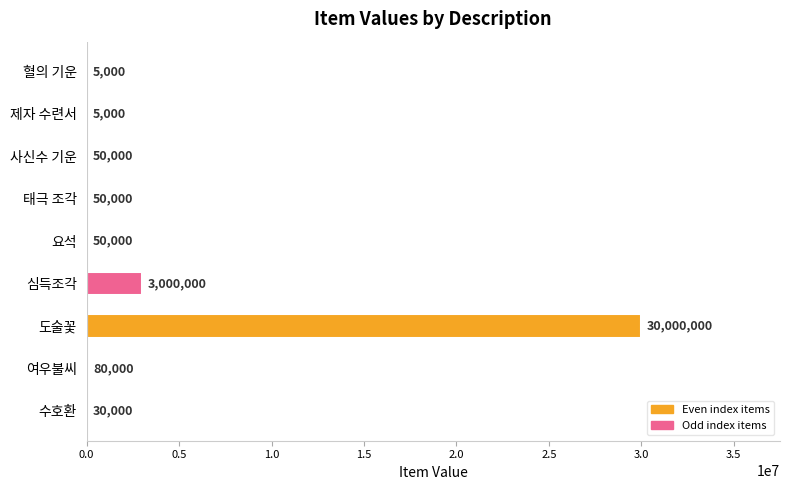

Which category has the highest value across all series?

도술꽃